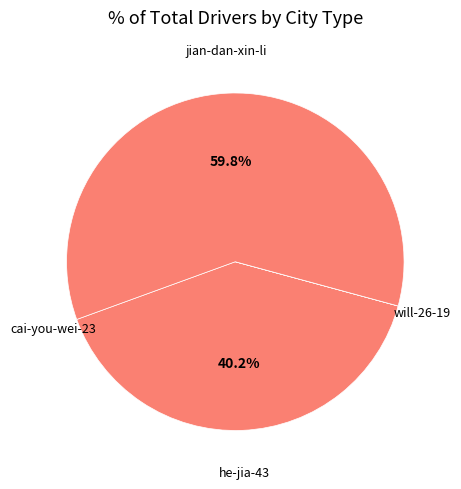

Does any single category account for the majority?

Yes